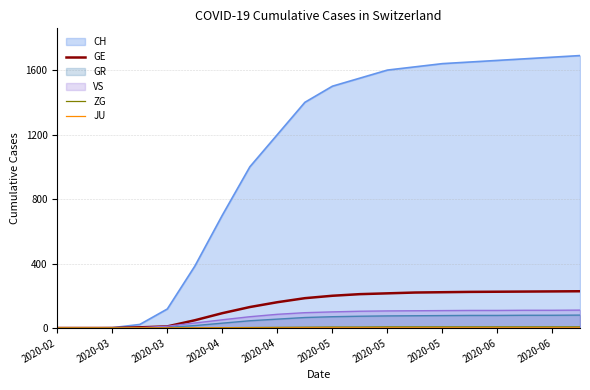

Read the ZG value at 2020-04.

2